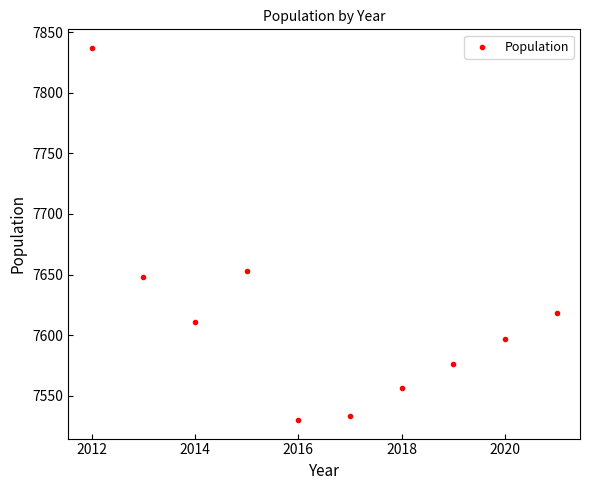

What is the range of Y values (max minus min)?

307